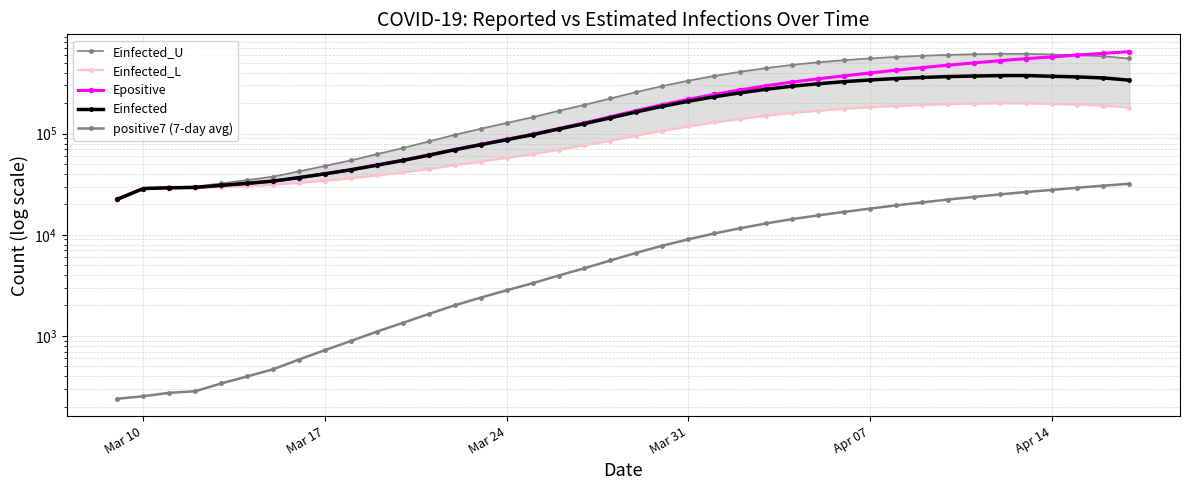

How many categories are shown in the chart?

40